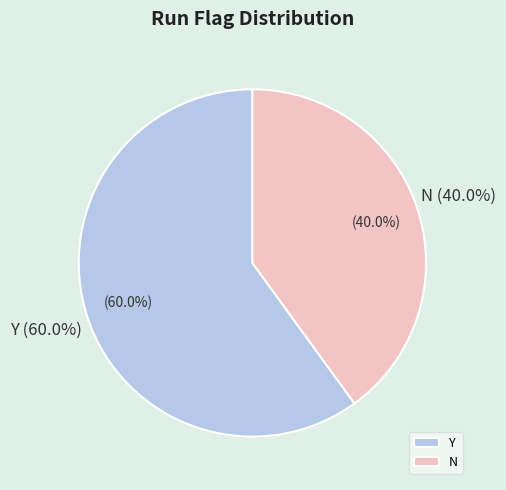

Which category has the smallest portion of the pie?

N